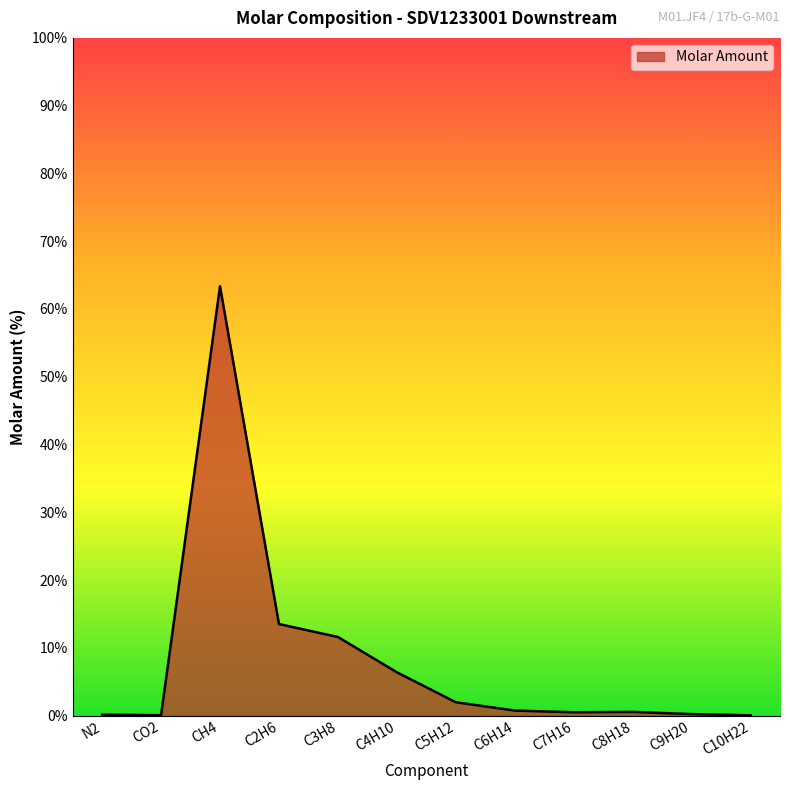

How many lines are shown in the chart?

1